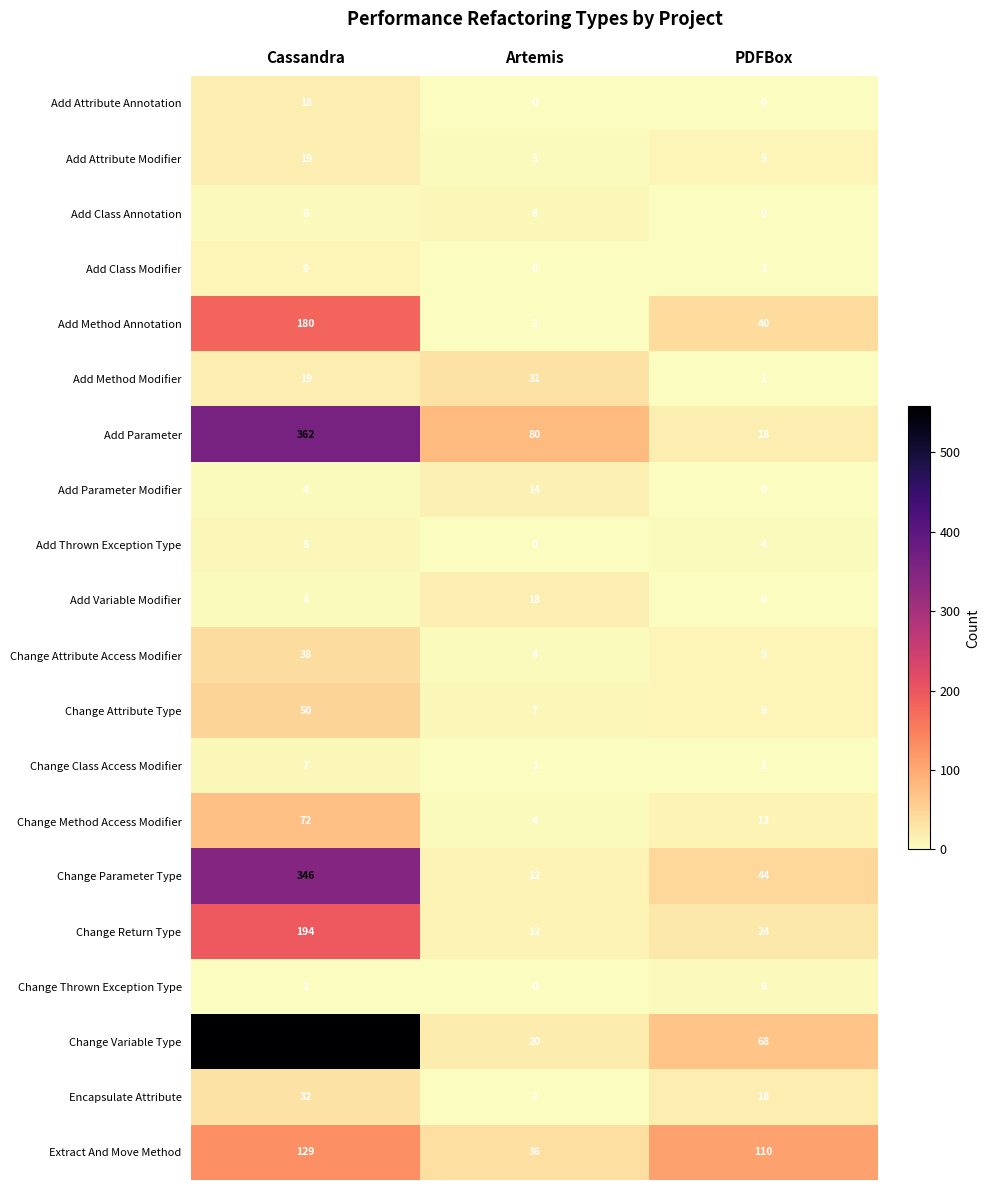

What is the spread (max minus min) of values at Artemis?

80